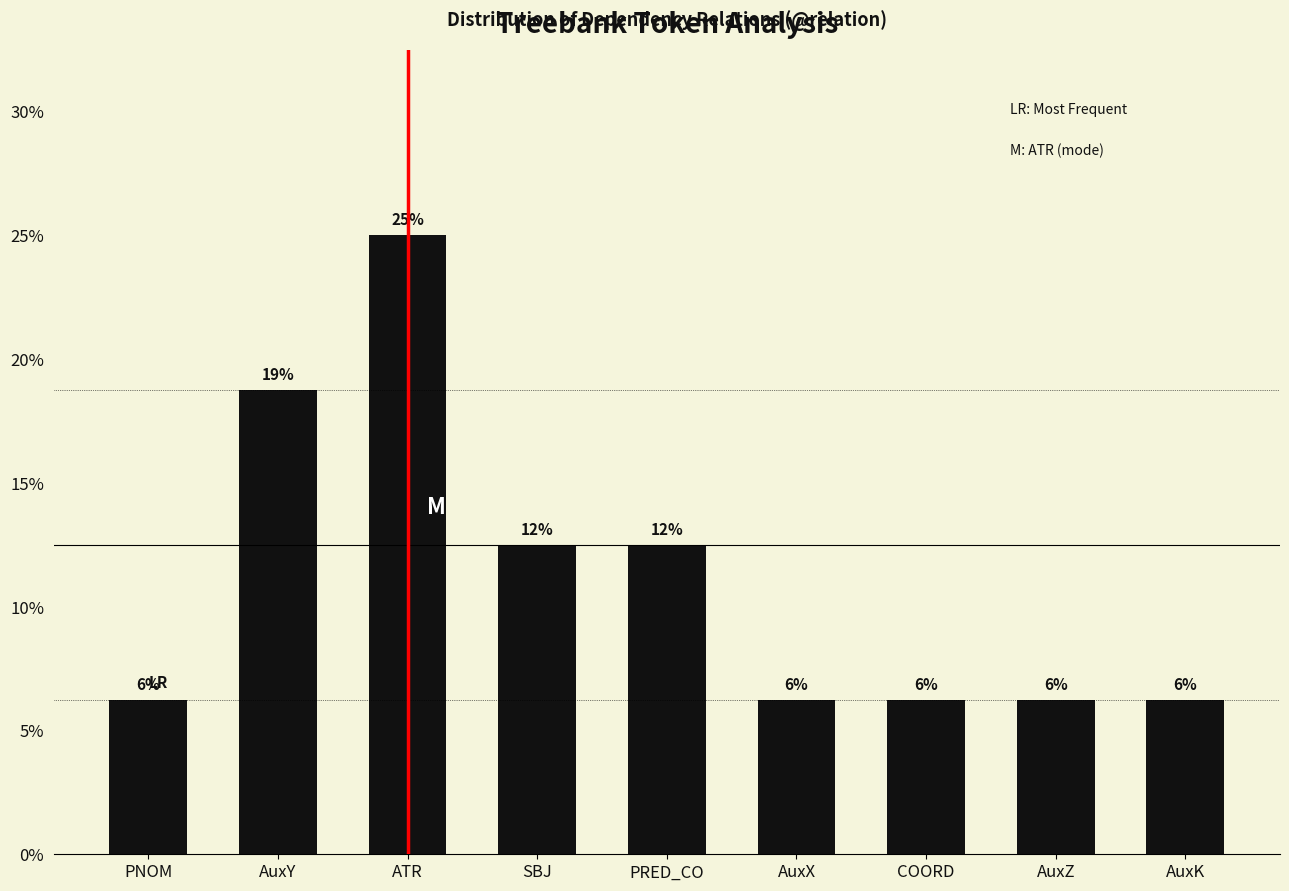

Are the bars horizontal?

No